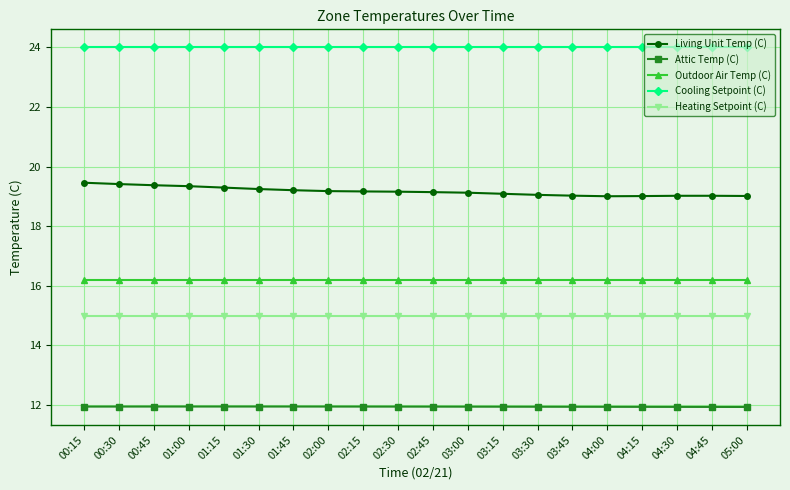

What is the minimum value for Cooling Setpoint (C)?

24.0